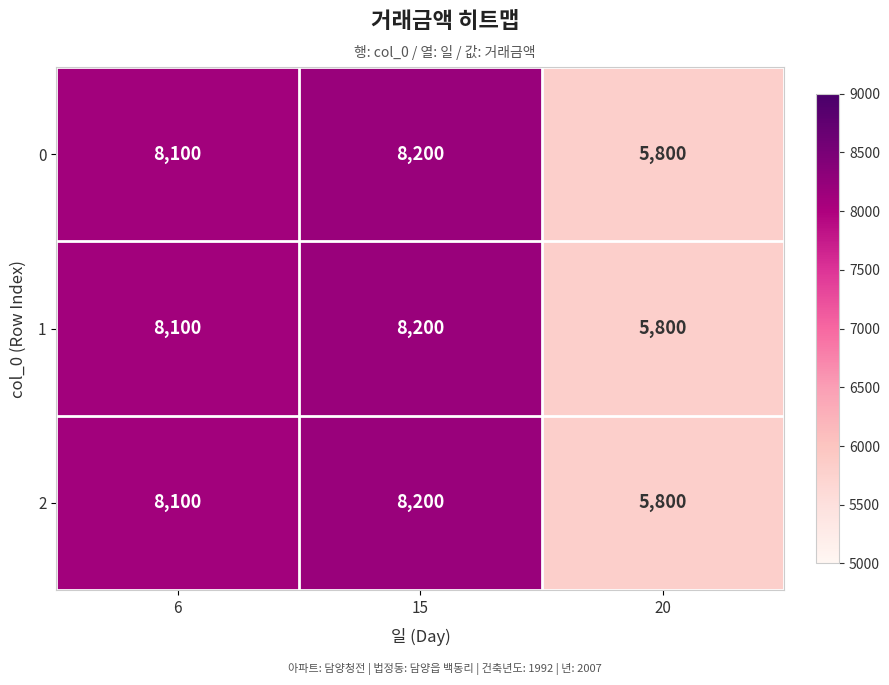

Is it true that 2 equals 12694 at 15?

False